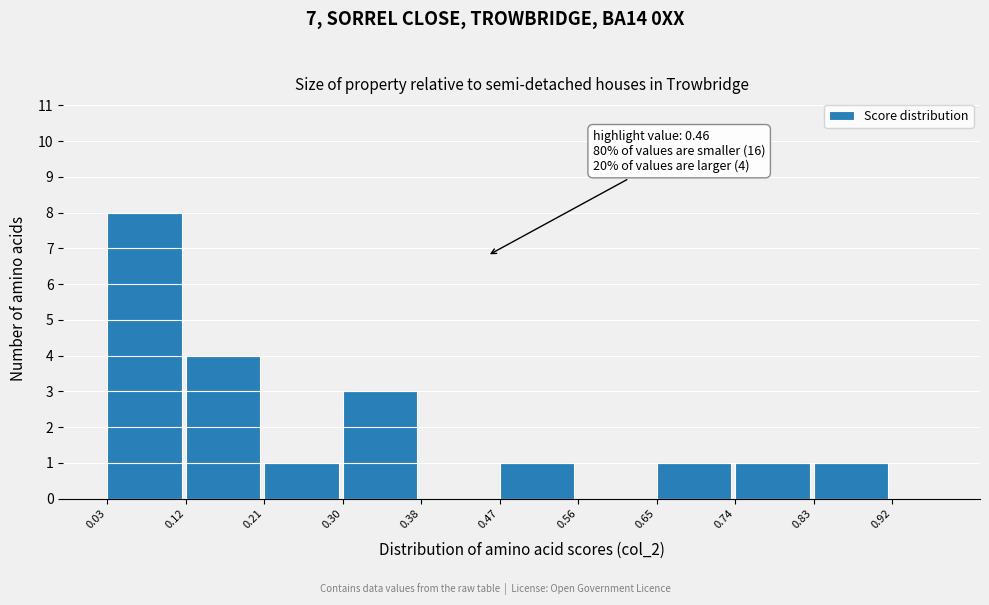

Which range on the x-axis has the tallest bar?

0.03 to 0.12